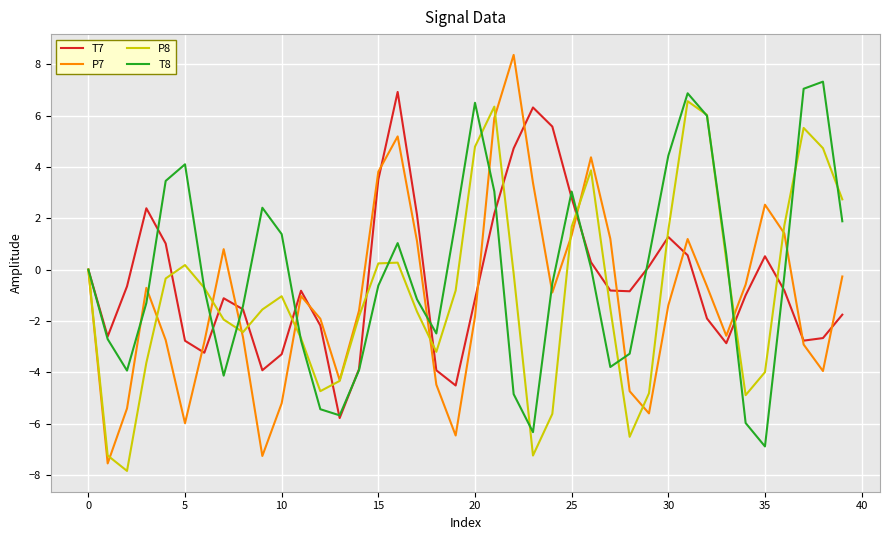

What is the smallest value displayed?

-7.8